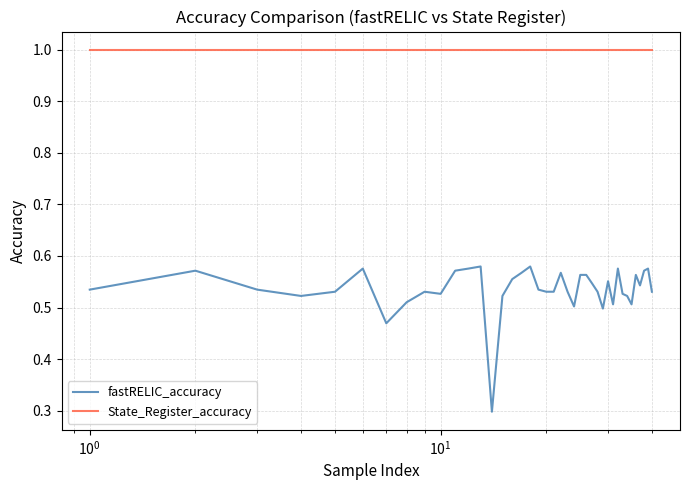

What is the difference between the maximum and minimum values in the fastRELIC_accuracy series?

0.3